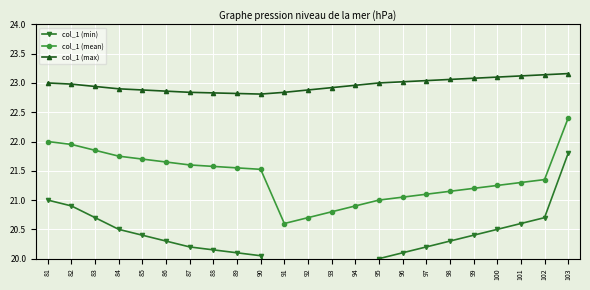

Is the value of col_1 (max) at 96 greater than the value of col_1 (min) at 91?

Yes